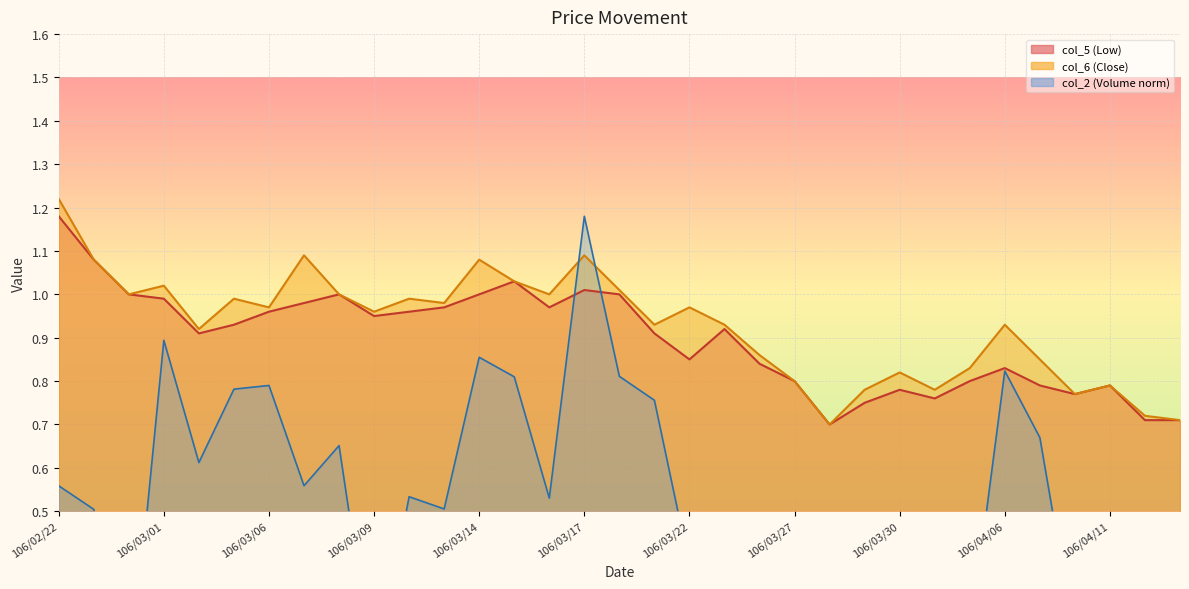

At 106/03/20, list the series in order from smallest to largest.

col_2, col_5, col_6